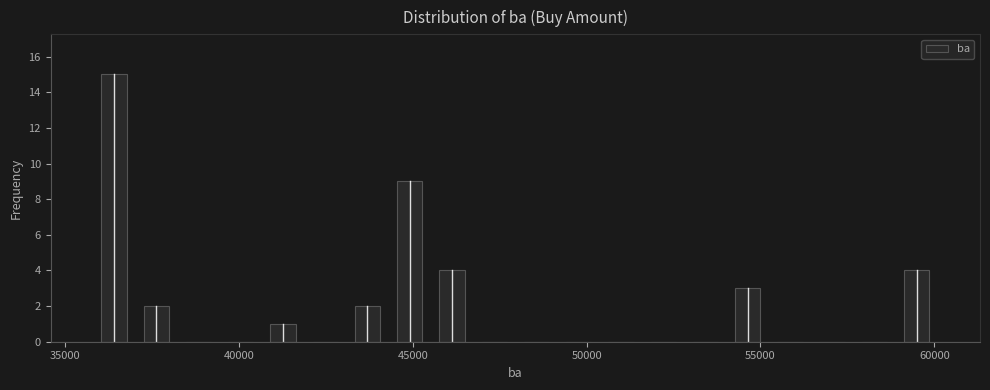

Around what value on the x-axis is the tallest bar? Give the approximate position of its centre, as read against the axis.

36500